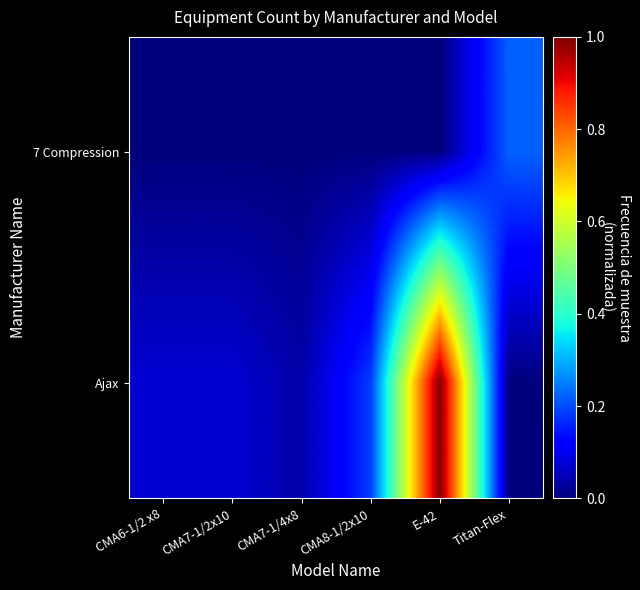

Which series has the largest total across all categories?

Ajax